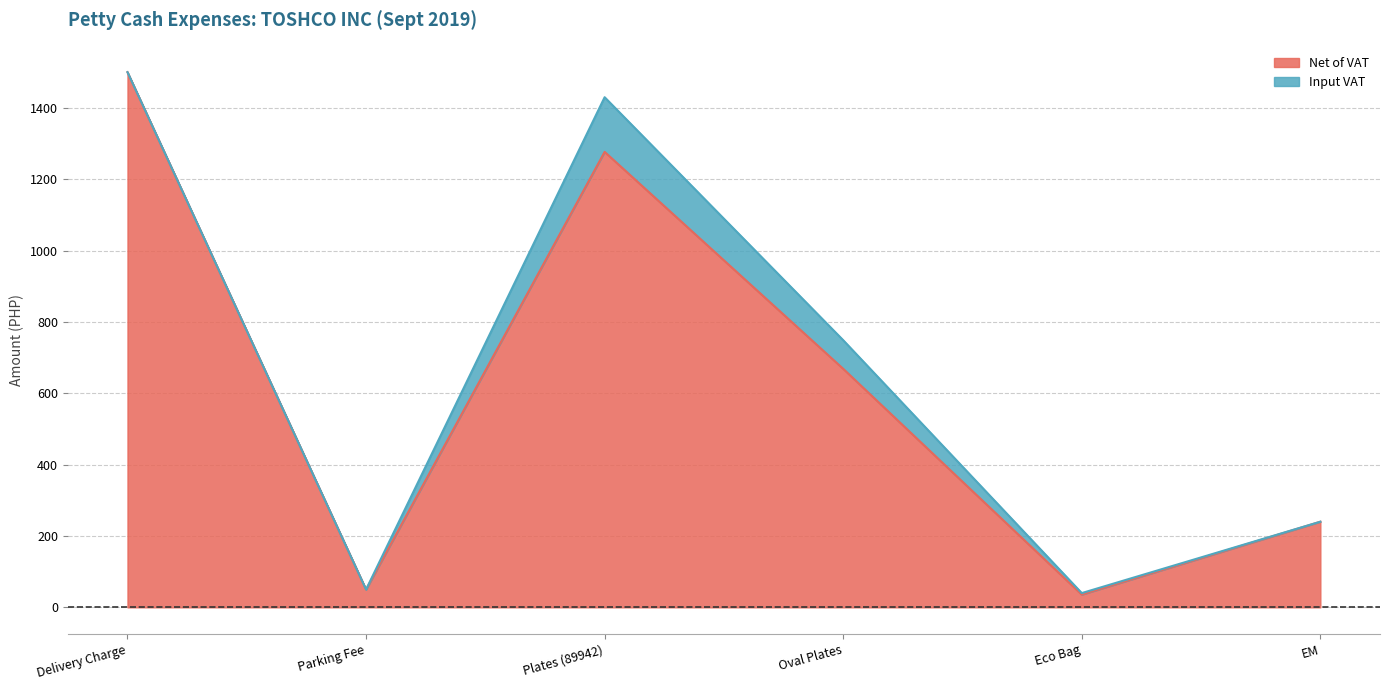

What is the average value?

628.5